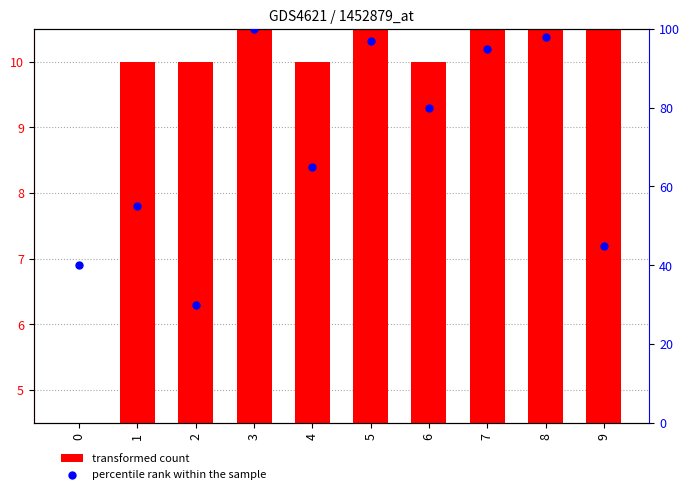

Is the value of transformed count at 6 greater than the value of percentile rank within the sample at 6?

No